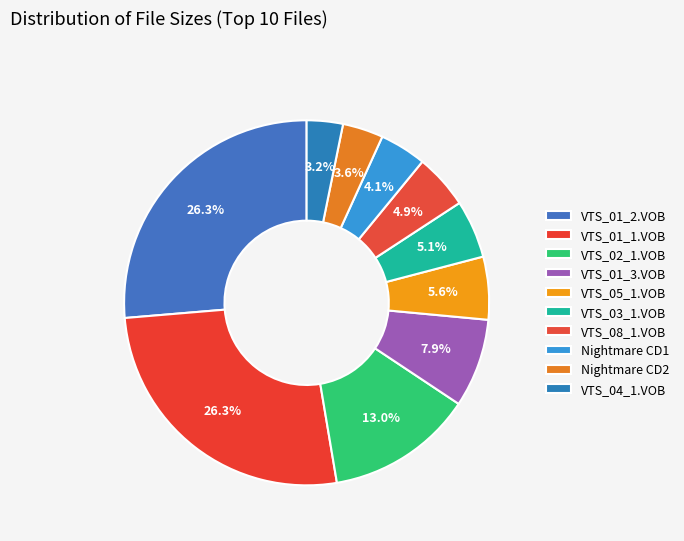

To the nearest percent, what is the average slice percentage?

10%